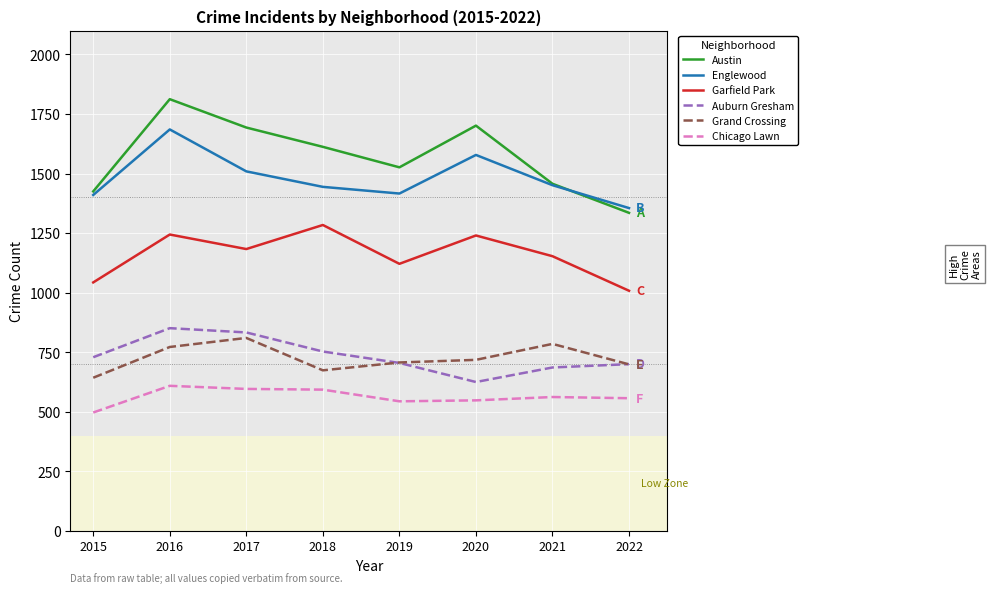

True or false: Austin and Grand Crossing cross at least once.

False